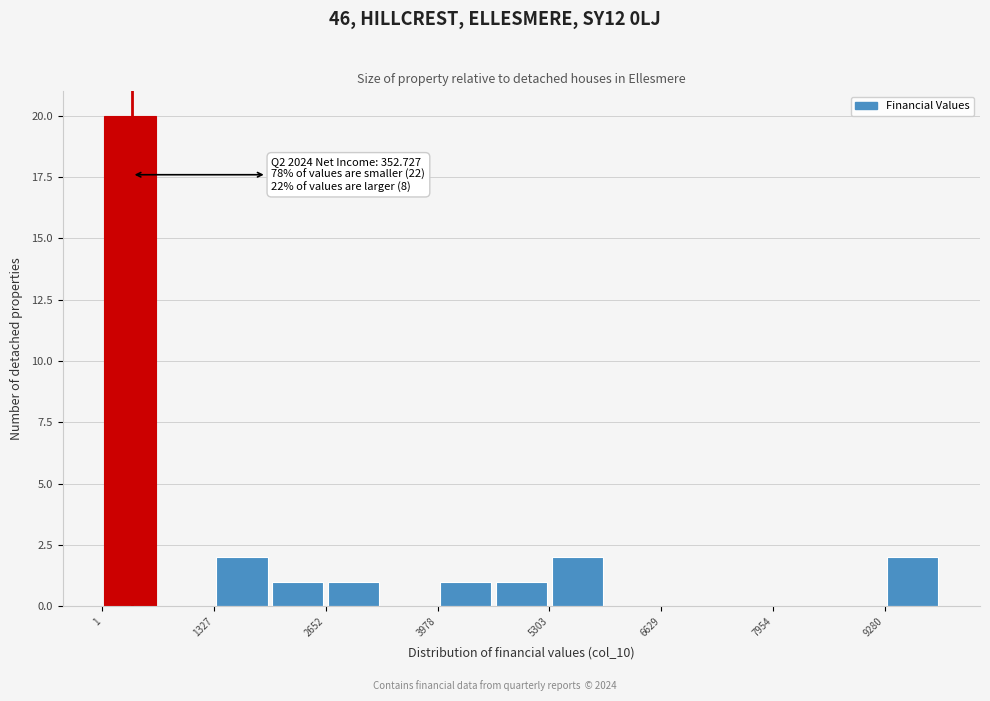

Around what value on the x-axis is the tallest bar? Give the approximate position of its centre, as read against the axis.

400